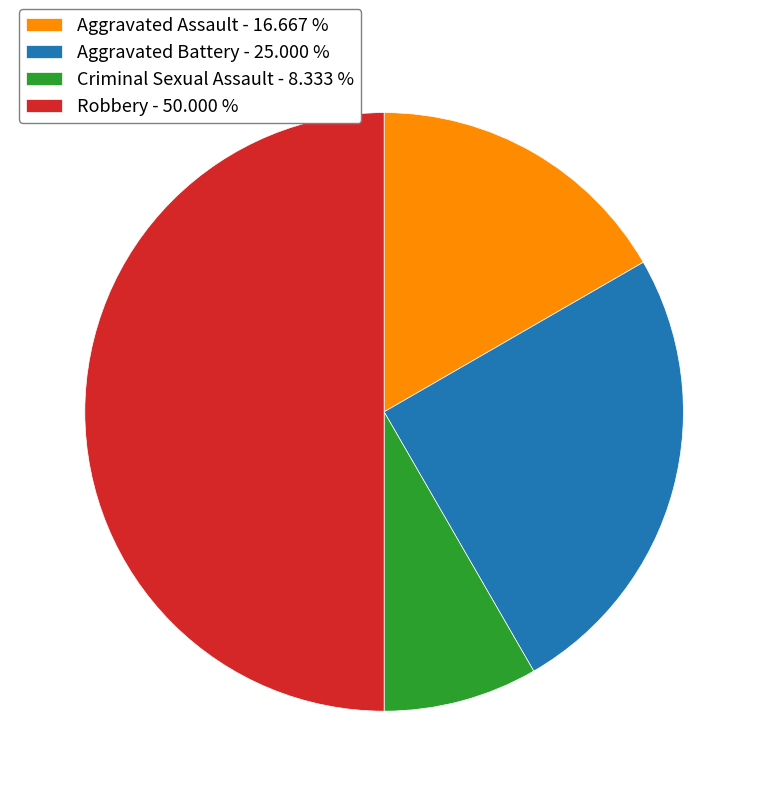

Which slice is the smallest?

Criminal Sexual Assault